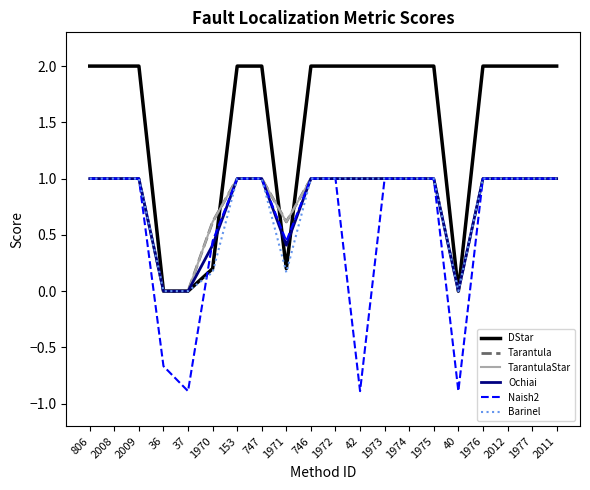

Reading left to right, transcribe all the data shown in this chart.

DStar: 806=2.0	2008=2.0	2009=2.0	36=0.0	37=0.0	1970=0.2	153=2.0	747=2.0	1971=0.2	746=2.0	1972=2.0	42=2.0	1973=2.0	1974=2.0	1975=2.0	40=0.0	1976=2.0	2012=2.0	1977=2.0	2011=2.0
Tarantula: 806=1.0	2008=1.0	2009=1.0	36=0.0	37=0.0	1970=0.6	153=1.0	747=1.0	1971=0.6	746=1.0	1972=1.0	42=1.0	1973=1.0	1974=1.0	1975=1.0	40=0.0	1976=1.0	2012=1.0	1977=1.0	2011=1.0
TarantulaStar: 806=1.0	2008=1.0	2009=1.0	36=0.0	37=0.0	1970=0.6	153=1.0	747=1.0	1971=0.6	746=1.0	1972=1.0	42=1.0	1973=1.0	1974=1.0	1975=1.0	40=0.0	1976=1.0	2012=1.0	1977=1.0	2011=1.0
Ochiai: 806=1.0	2008=1.0	2009=1.0	36=0.0	37=0.0	1970=0.4	153=1.0	747=1.0	1971=0.4	746=1.0	1972=1.0	42=1.0	1973=1.0	1974=1.0	1975=1.0	40=0.0	1976=1.0	2012=1.0	1977=1.0	2011=1.0
Naish2: 806=1.0	2008=1.0	2009=1.0	36=-0.7	37=-0.9	1970=0.4	153=1.0	747=1.0	1971=0.4	746=1.0	1972=1.0	42=-0.9	1973=1.0	1974=1.0	1975=1.0	40=-0.9	1976=1.0	2012=1.0	1977=1.0	2011=1.0
Barinel: 806=1.0	2008=1.0	2009=1.0	36=0.0	37=0.0	1970=0.2	153=1.0	747=1.0	1971=0.2	746=1.0	1972=1.0	42=1.0	1973=1.0	1974=1.0	1975=1.0	40=0.0	1976=1.0	2012=1.0	1977=1.0	2011=1.0